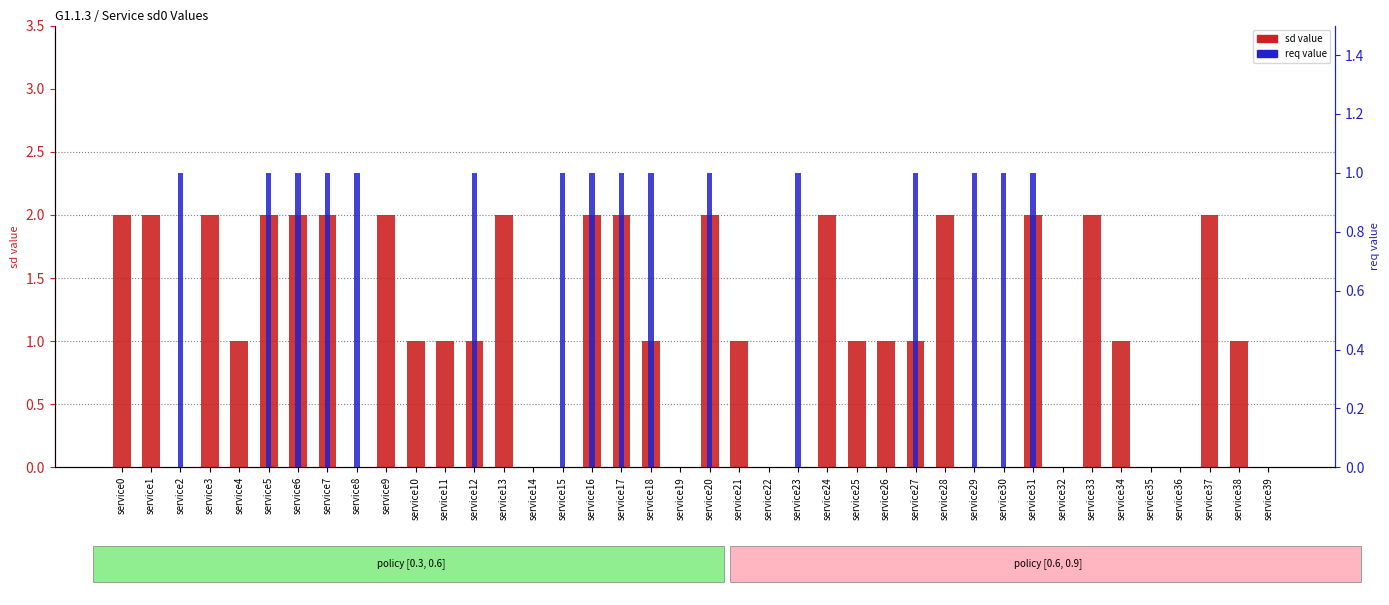

Is the value of req value (0/1) at service28 greater than the value of sd value (0-2) at service30?

No